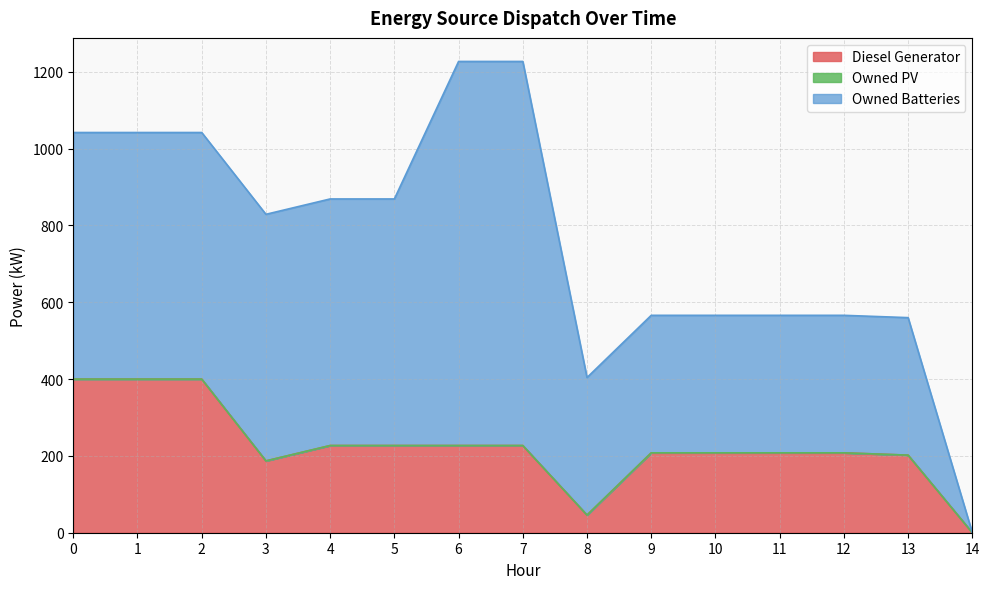

At which category is the sum across all series the highest?

6